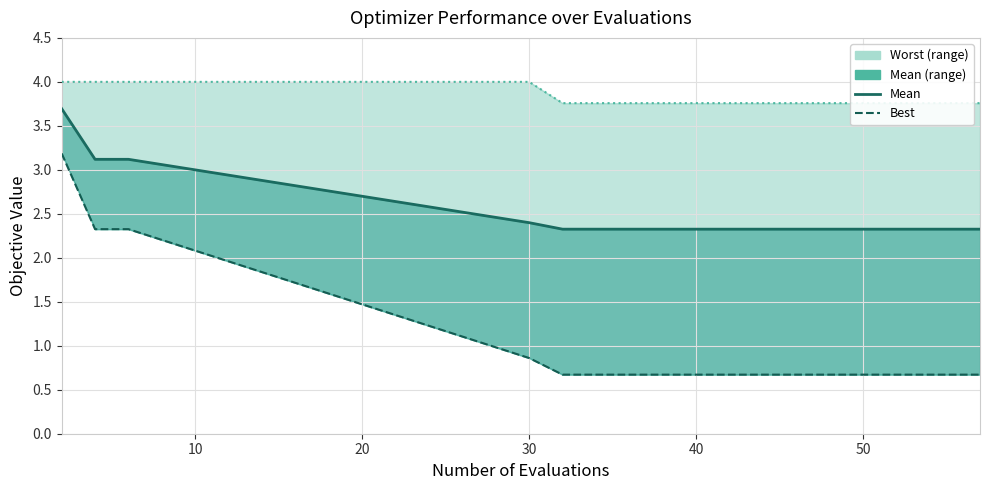

What is the value of the best point at the 20th from the left?

0.7